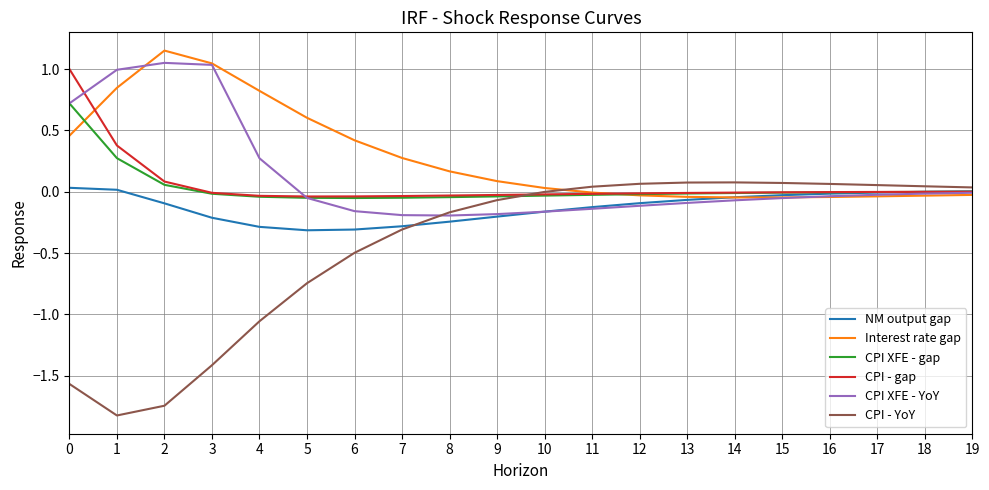

The value of NM output gap at 17 is -0.0. True or false?

True